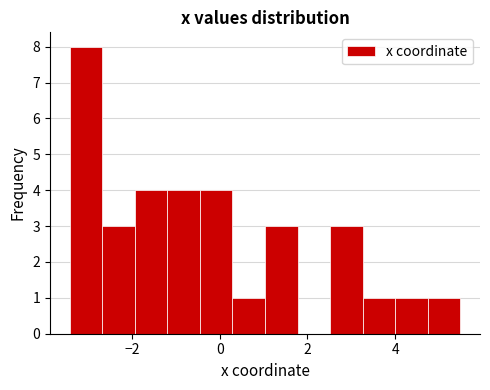

Around what value on the x-axis is the tallest bar? Give the approximate position of its centre, as read against the axis.

-3.0